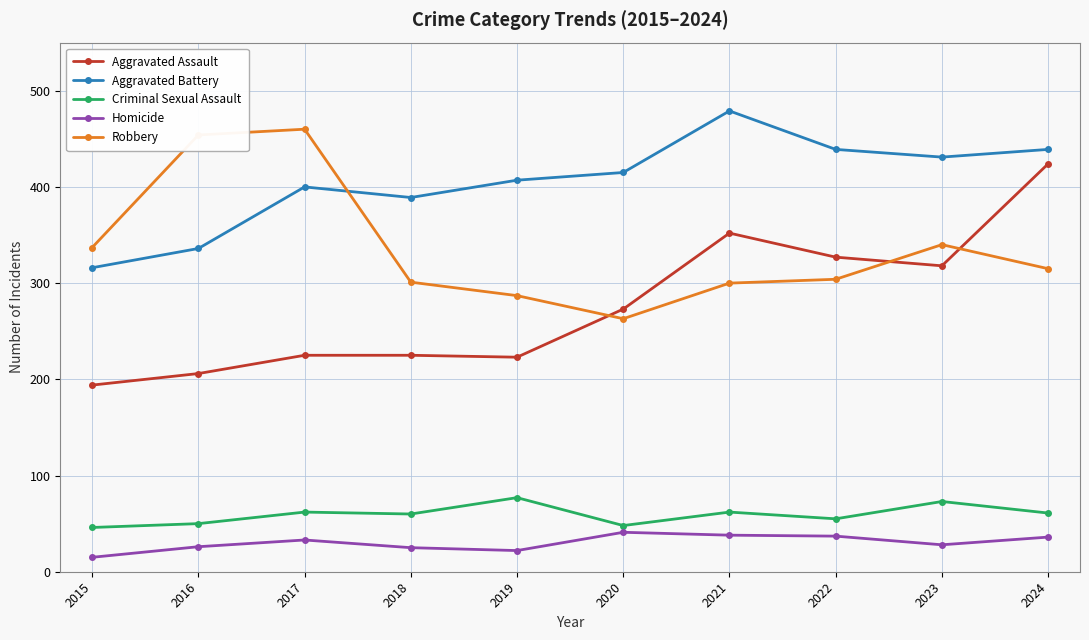

The value of Robbery at 2023 is 545. True or false?

False